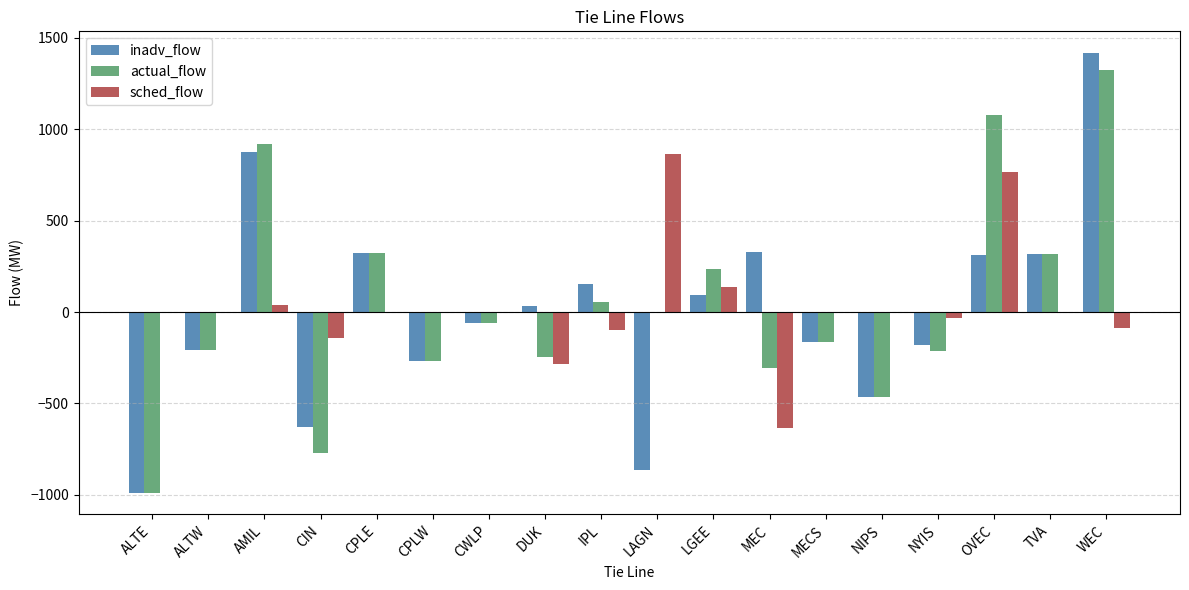

At which category is the sum across all series the highest?

WEC